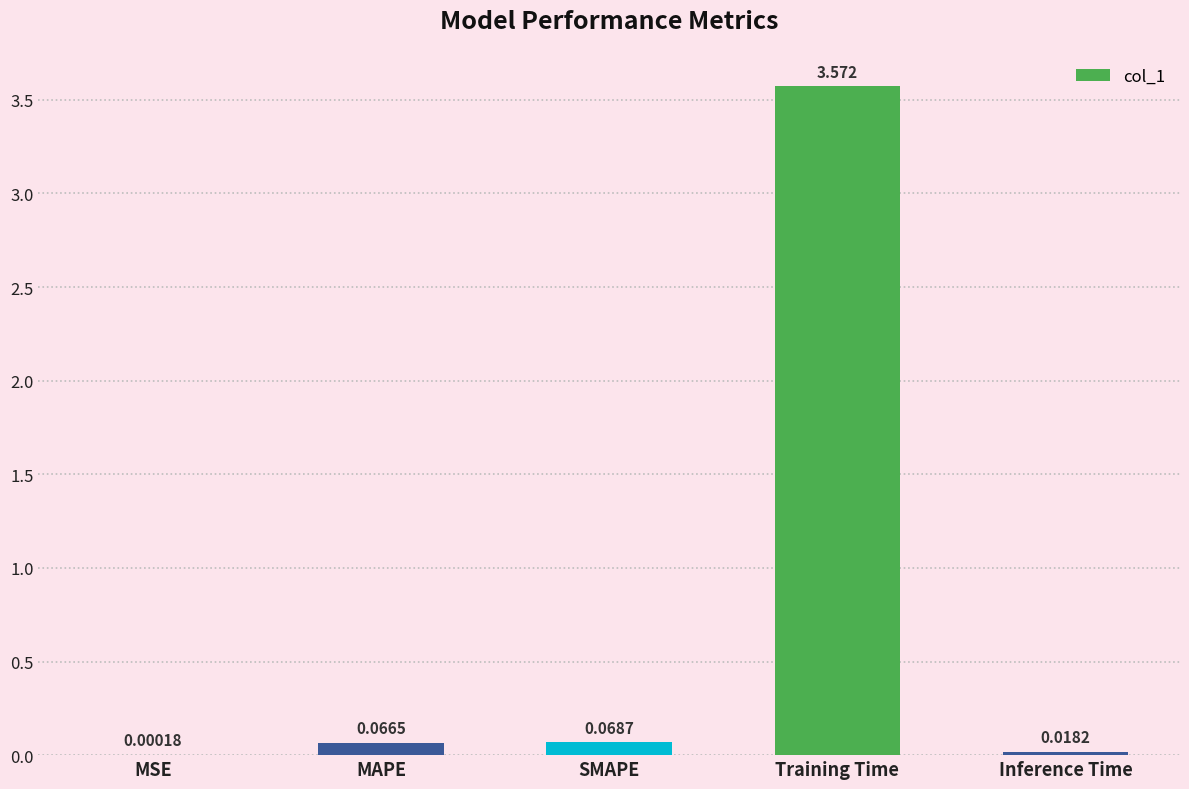

What is the average value?

0.7